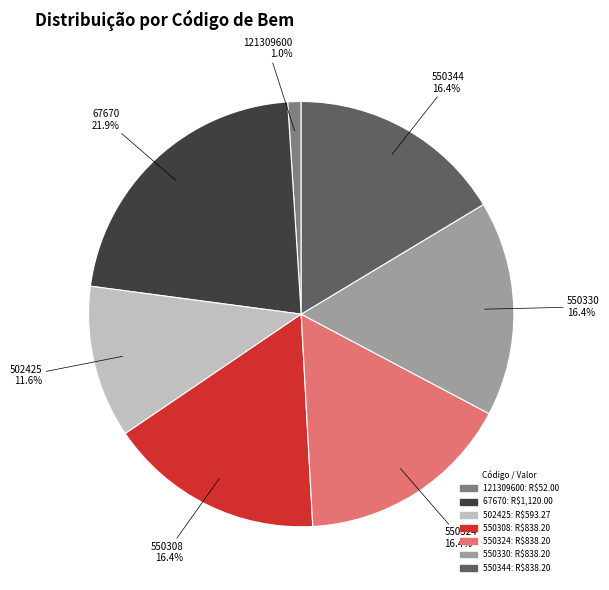

The 502425 slice represents 25% of the pie. True or false?

False